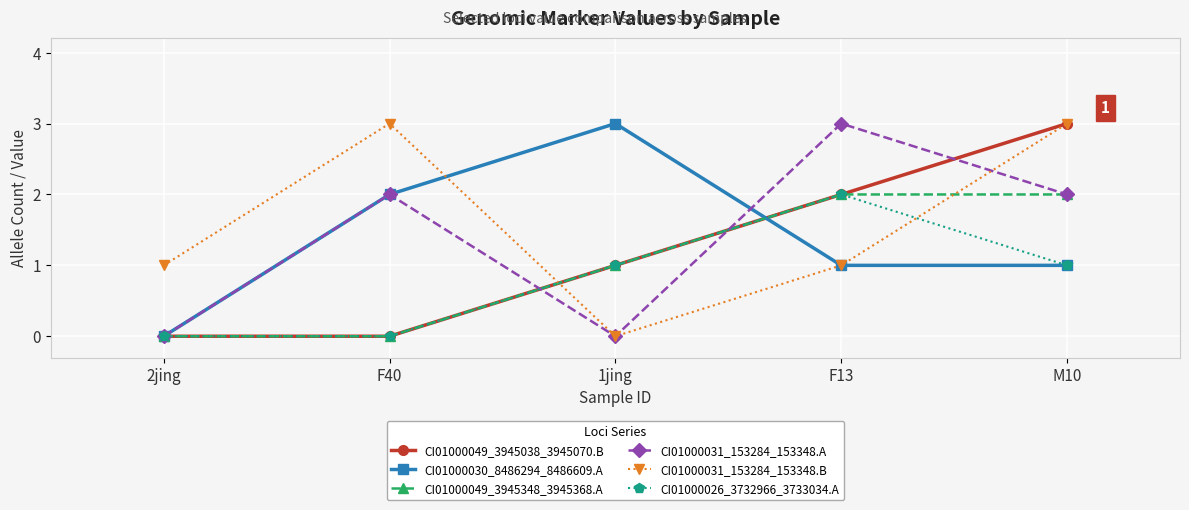

What is the total value across all series at 1jing?

6